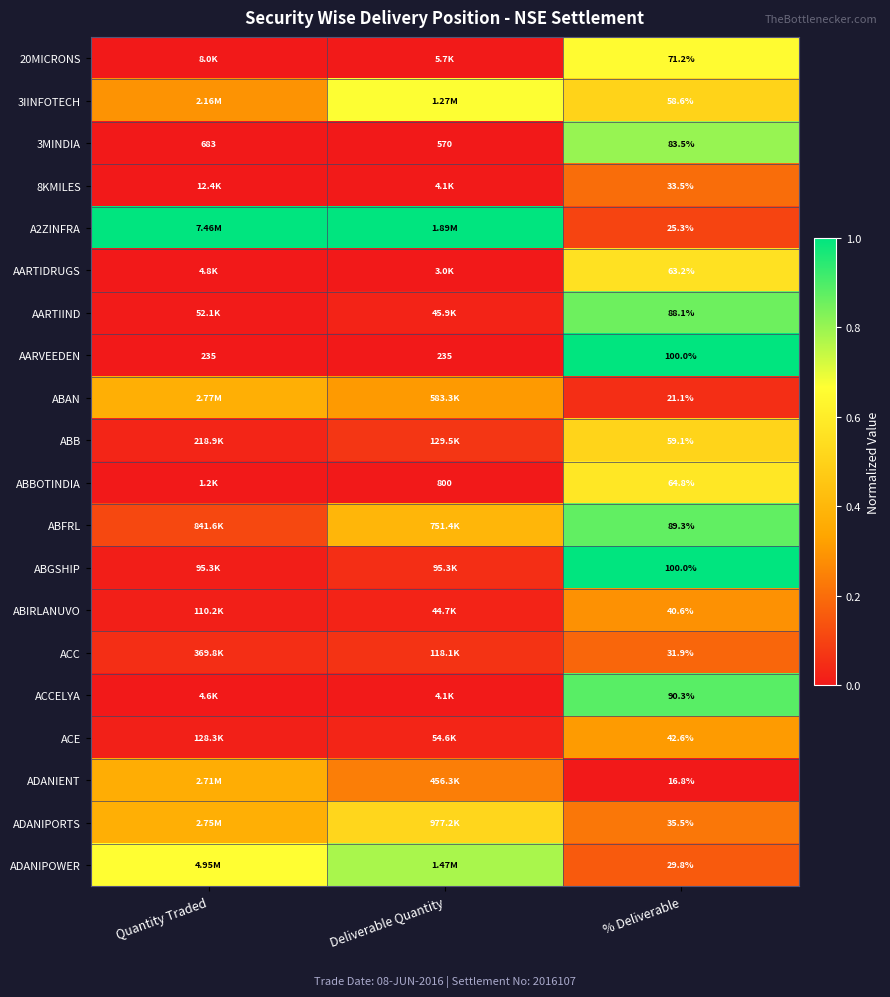

Count the number of categories in the chart.

3